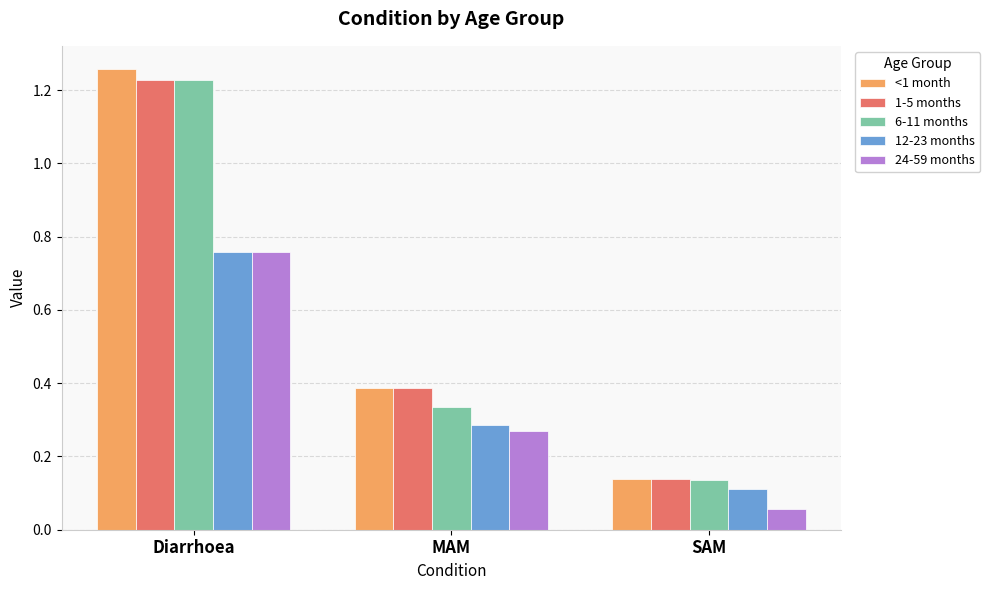

What is the difference between the <1 month values at MAM and Diarrhoea?

0.9